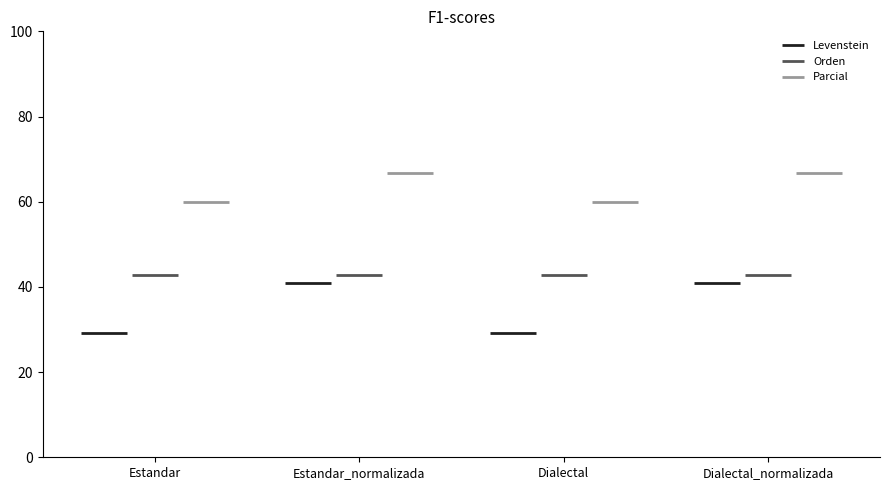

Which category has the highest value across all series?

Estandar_normalizada